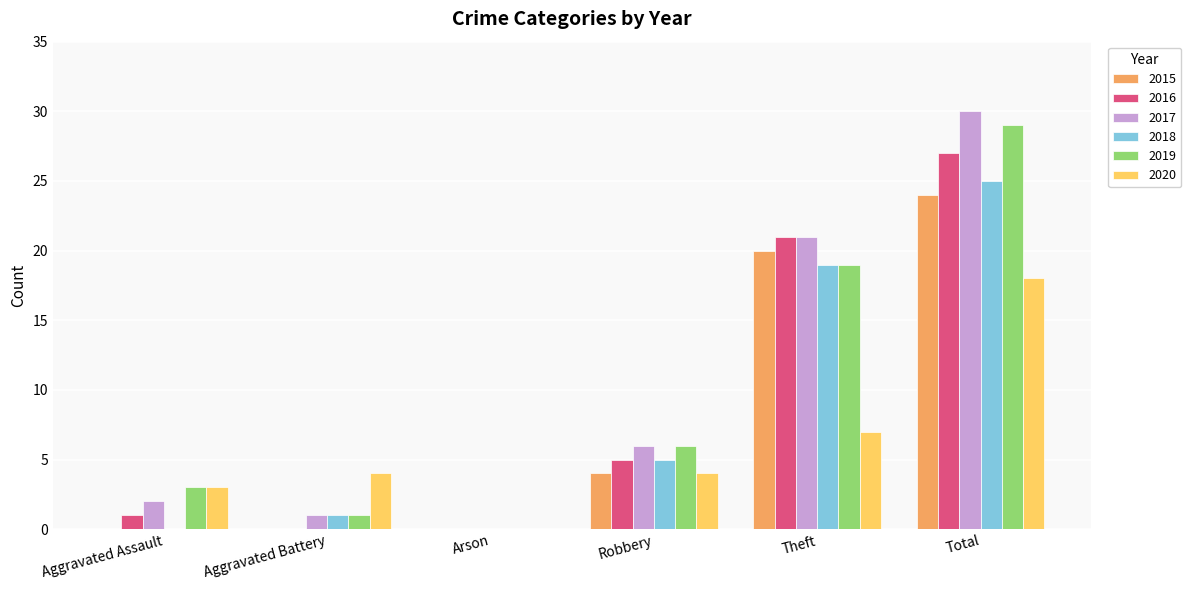

Reading right to left, transcribe all the data shown in this chart.

2015: 24	20	4	0	0	0
2016: 27	21	5	0	0	1
2017: 30	21	6	0	1	2
2018: 25	19	5	0	1	0
2019: 29	19	6	0	1	3
2020: 18	7	4	0	4	3